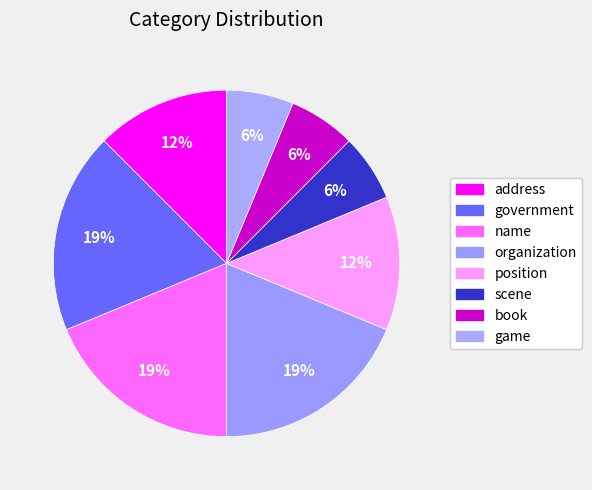

What is the change in value from organization to position?

-1